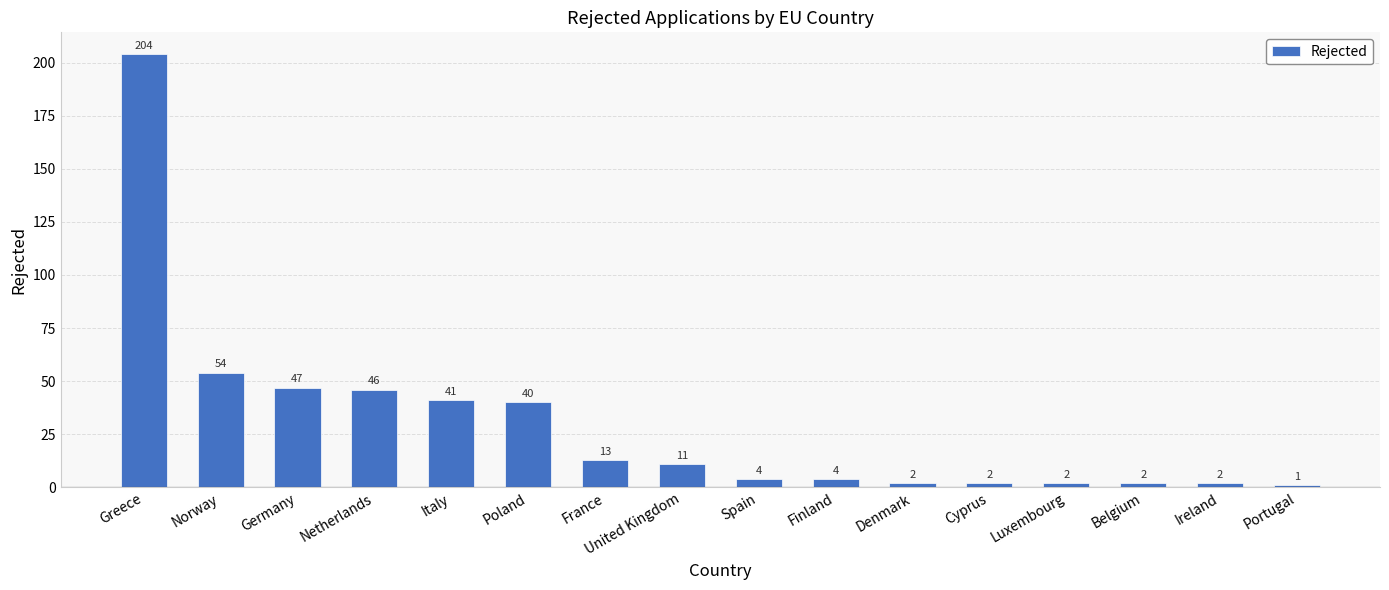

What is the greatest value displayed?

204